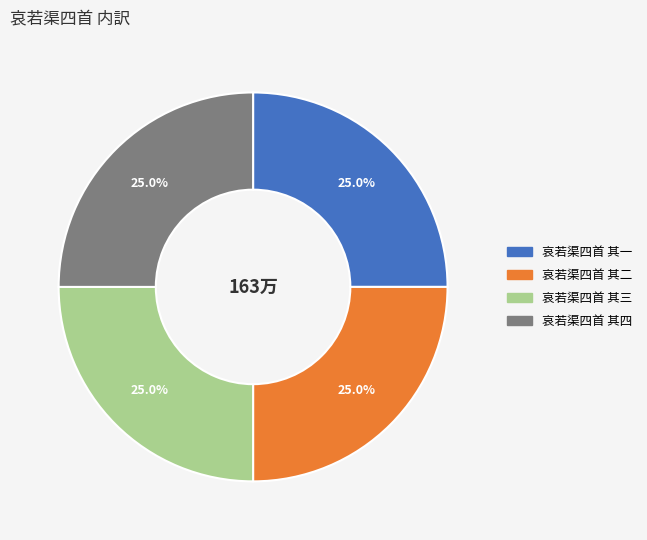

What is the total percentage of 哀若渠四首 其一 and 哀若渠四首 其三?

50.0%